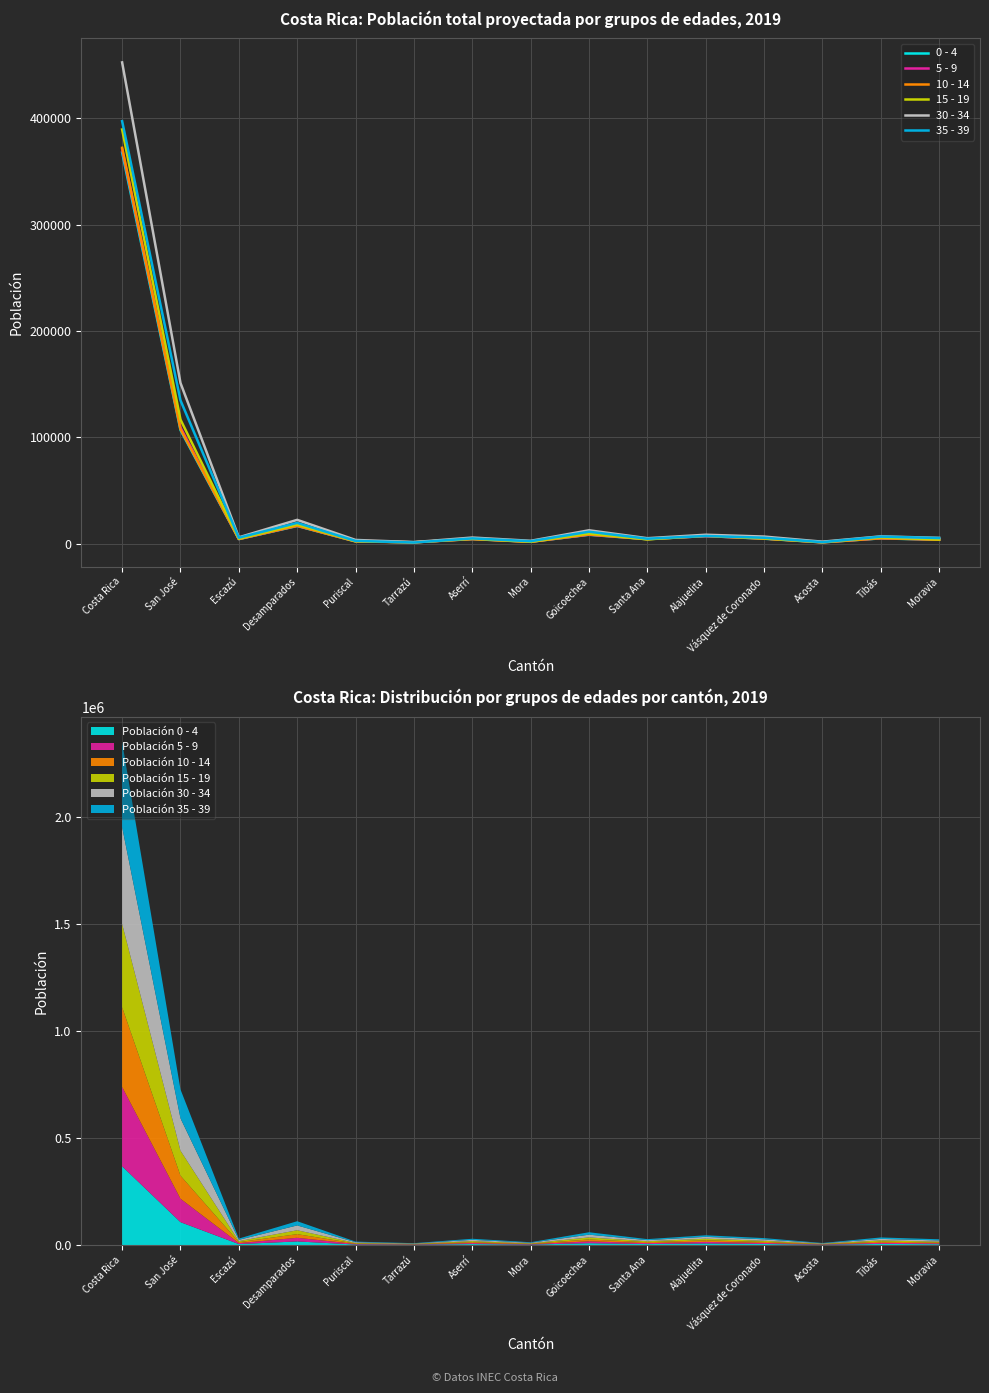

Which series has the largest total across all categories?

30 - 34